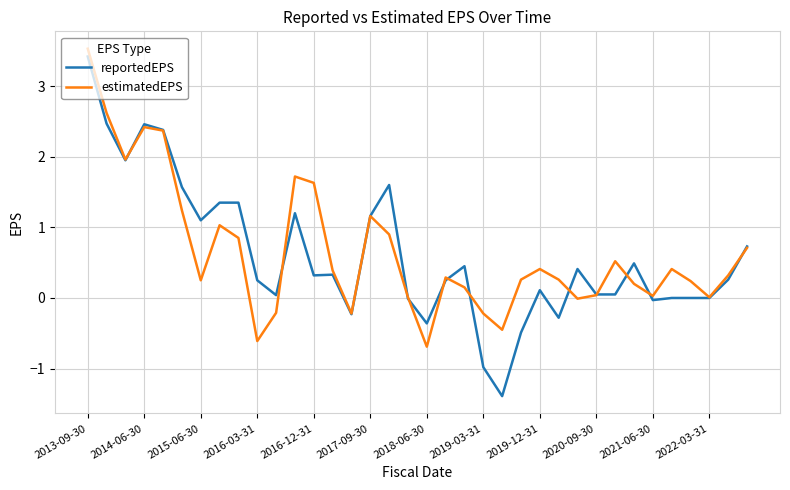

What is the maximum value shown in the chart?

3.5